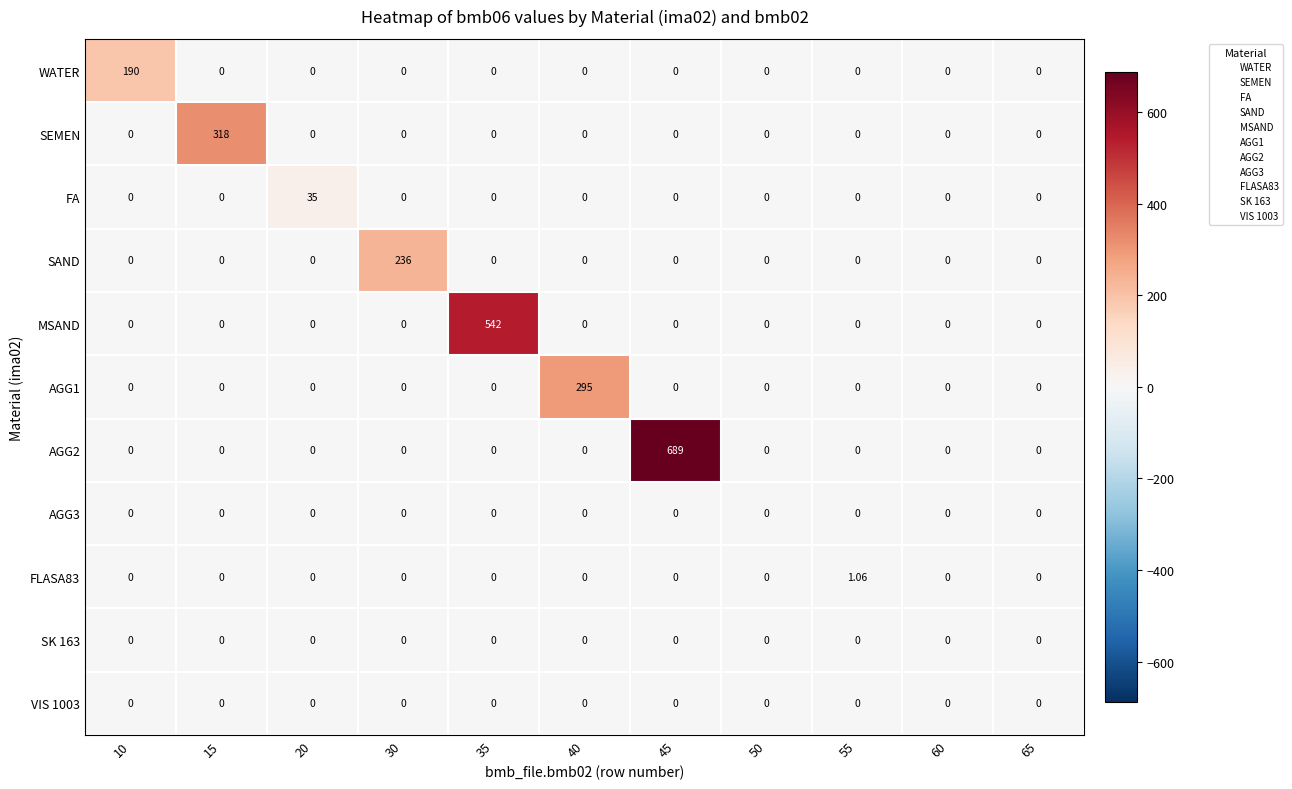

How many distinct data groups are displayed?

11